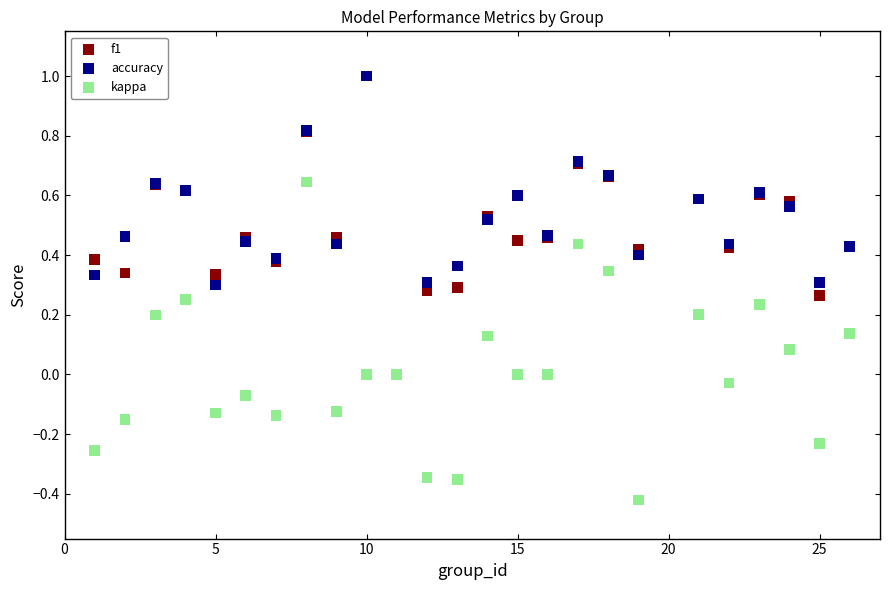

Which series contains the lowest Y value?

kappa